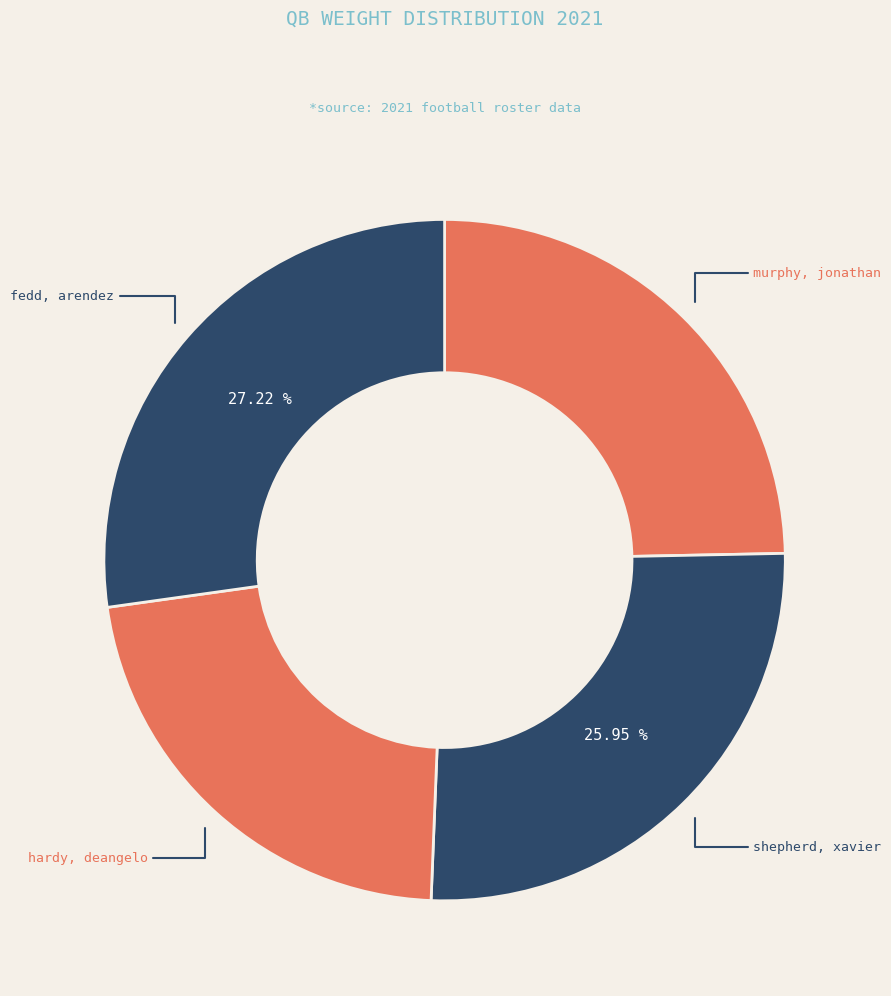

Count the number of slices in the pie.

4